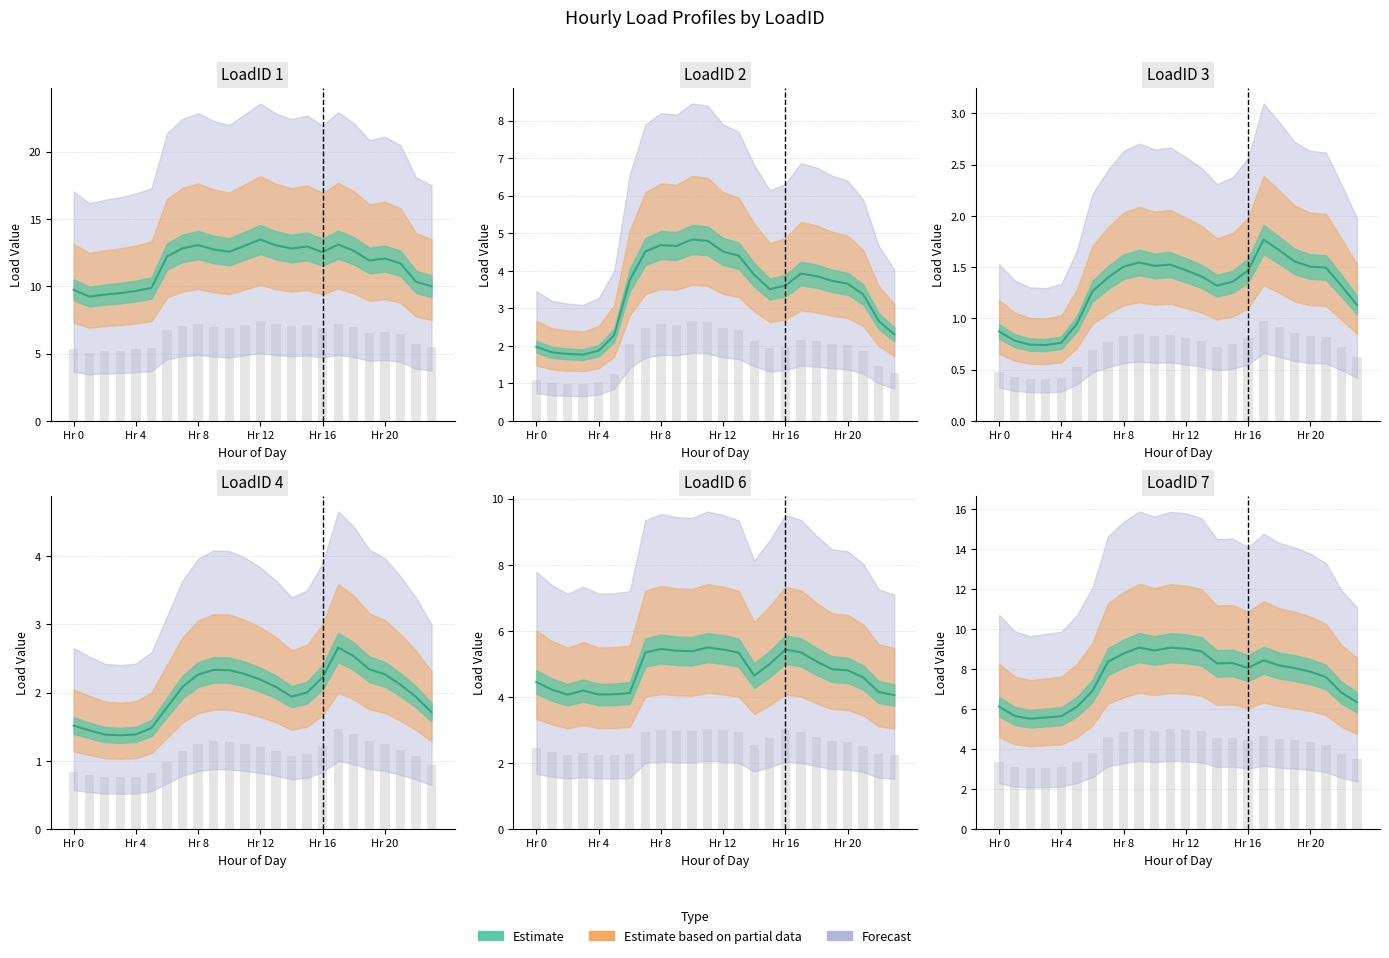

Is it true that LoadID_4 equals 3.2 at 6?

False